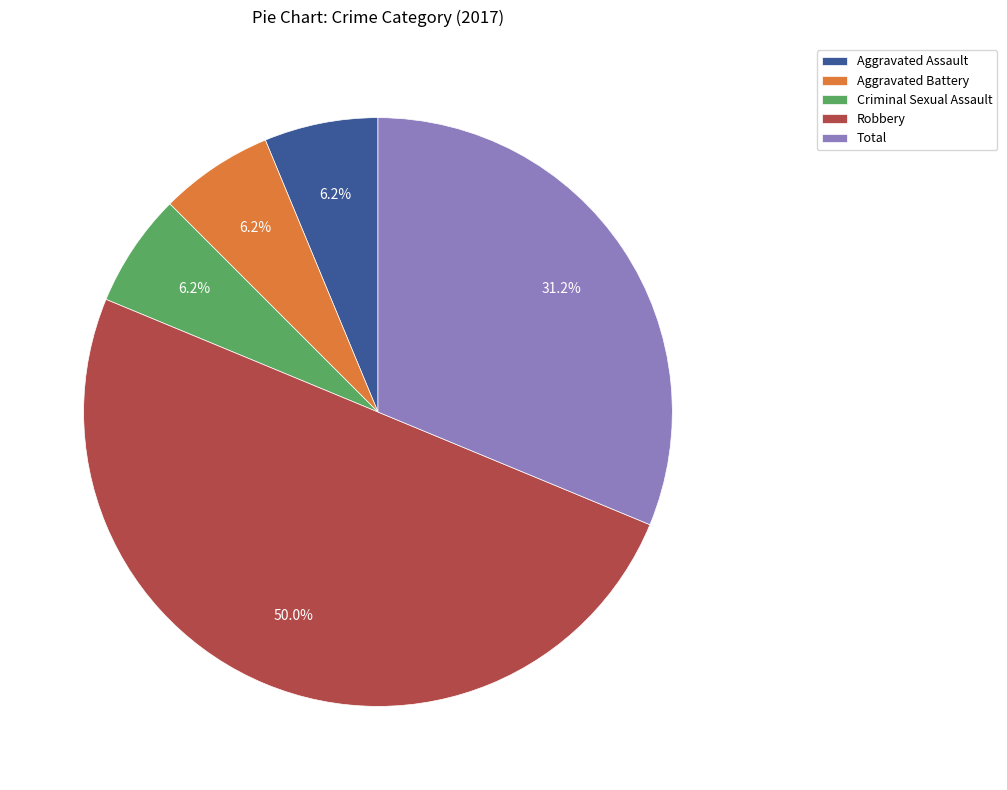

Approximately how many times larger is the value at Aggravated Battery compared to Criminal Sexual Assault?

1.0